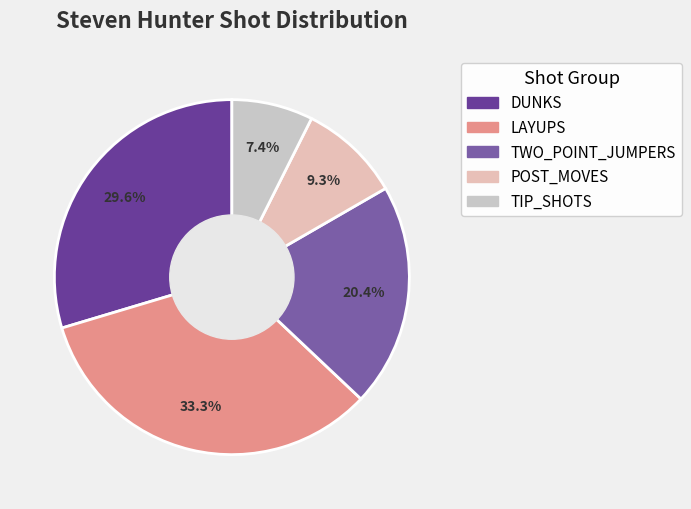

How many segments does this pie chart have?

5